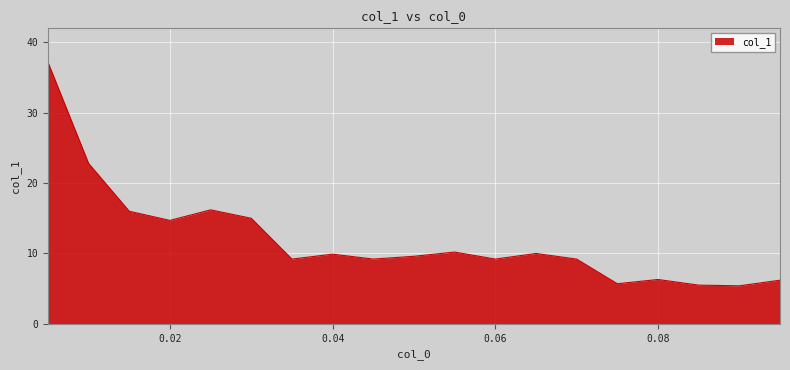

What is the smallest value displayed?

5.4